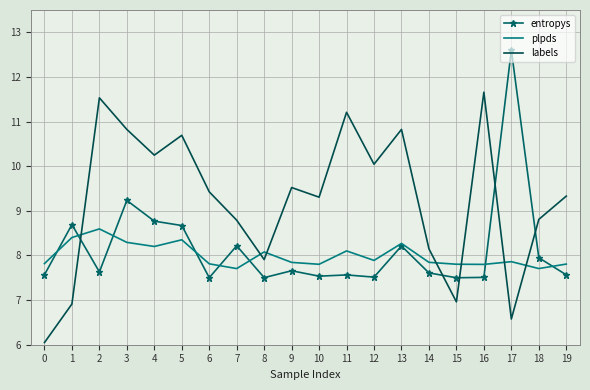

List the series in order of their peak value, highest first.

entropys, labels, plpds